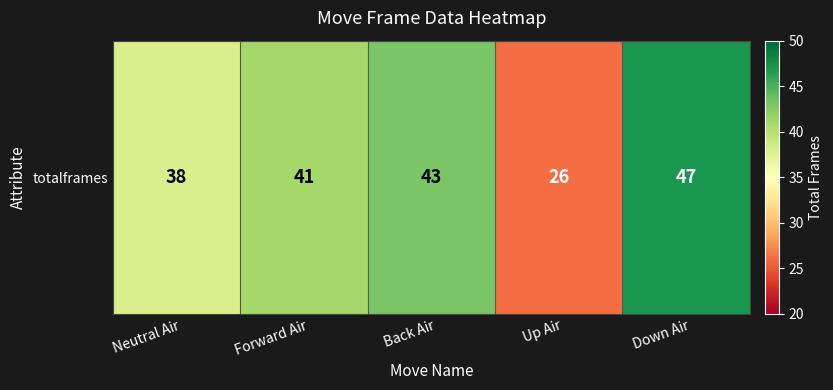

What is the greatest value displayed?

47